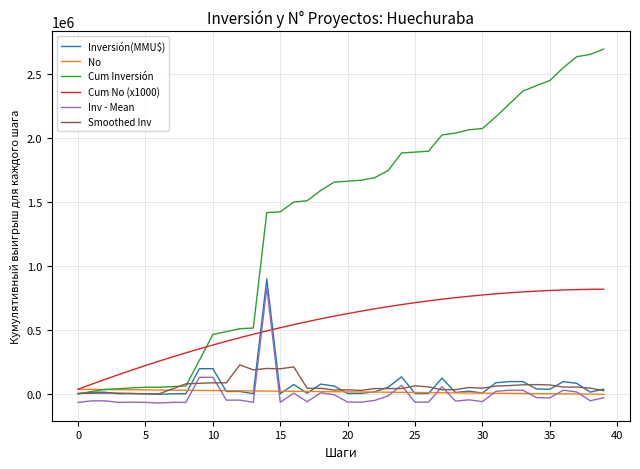

What is the greatest value displayed?

2691737.0